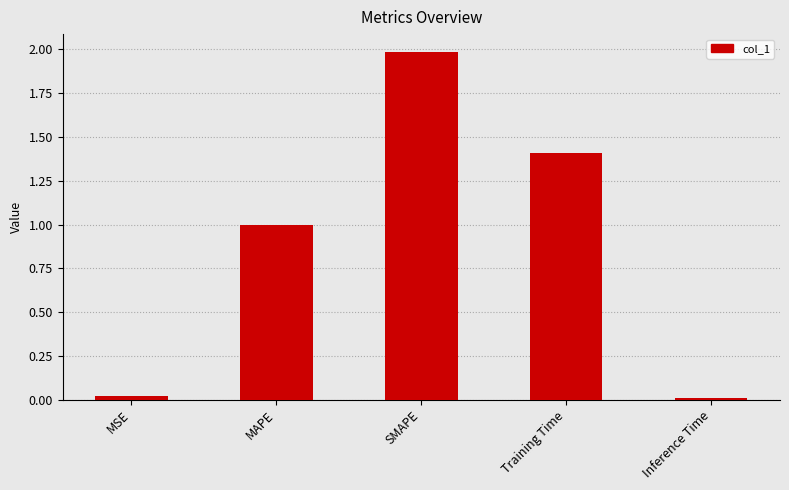

What is the change in value from MSE to MAPE?

+1.0